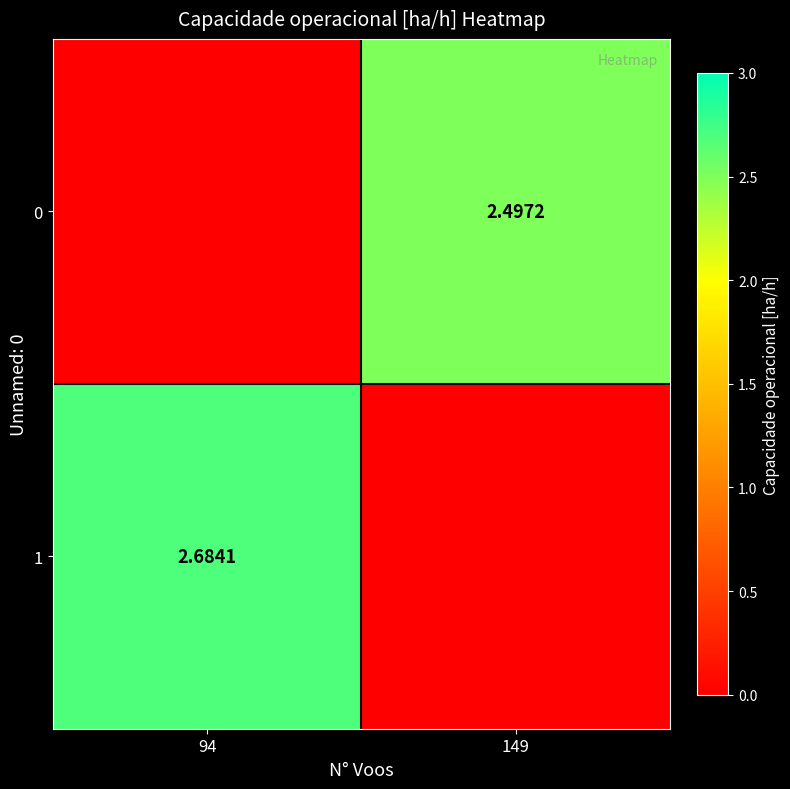

Rank the categories by 0 value from highest to lowest.

149, 94